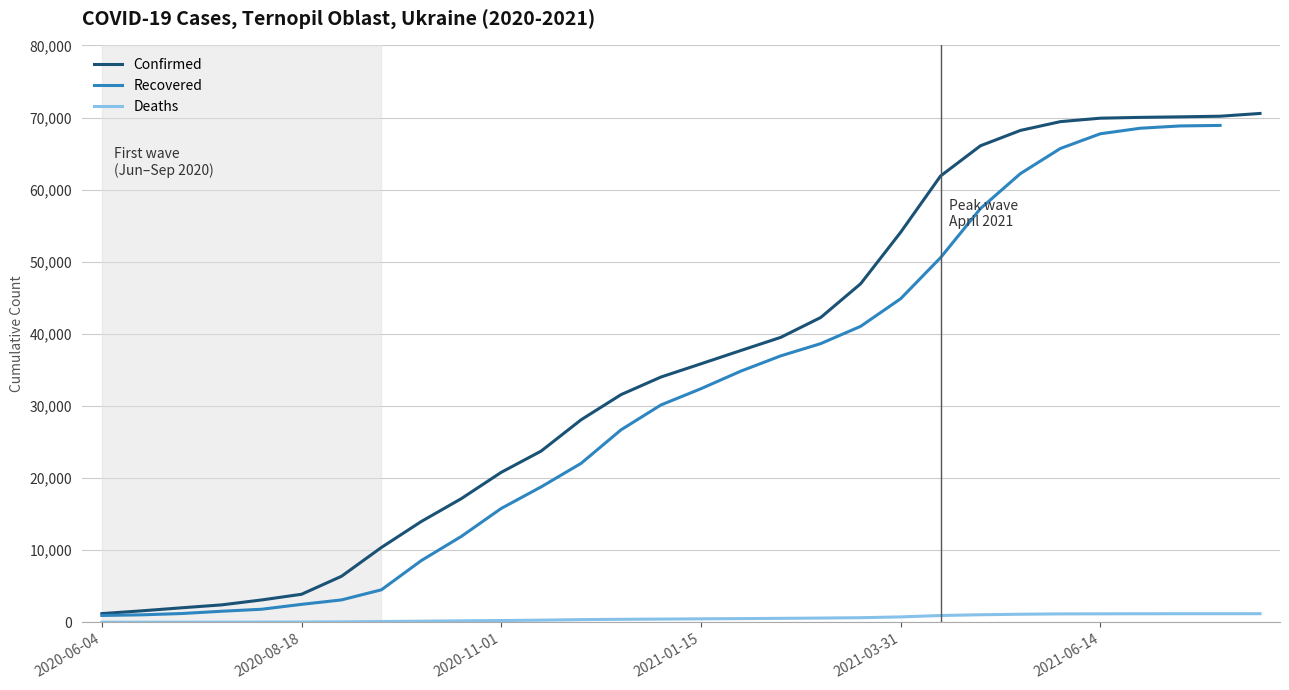

What is the value of the Deaths point at the 29th from the left?

1204.0